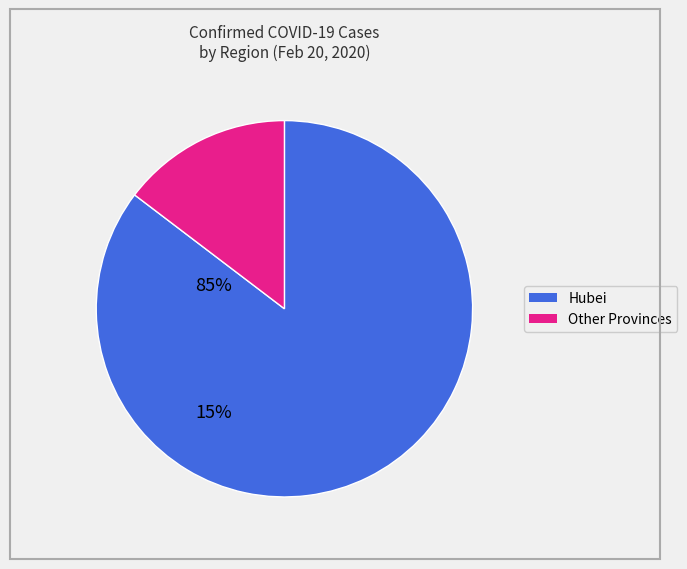

Count the number of slices in the pie.

2